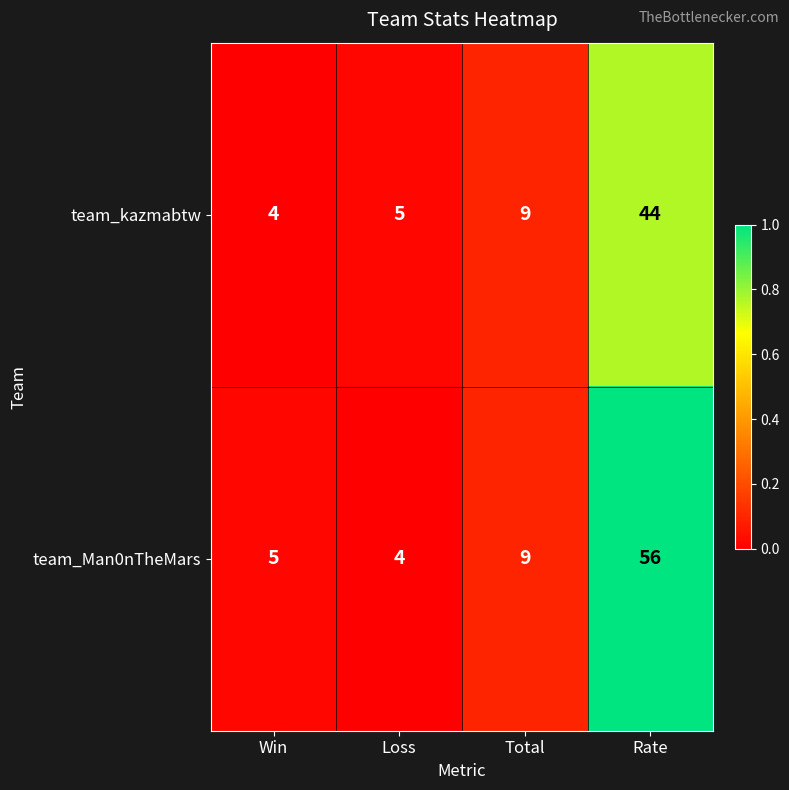

What is the difference between the second highest and second lowest values in the team_kazmabtw series?

4